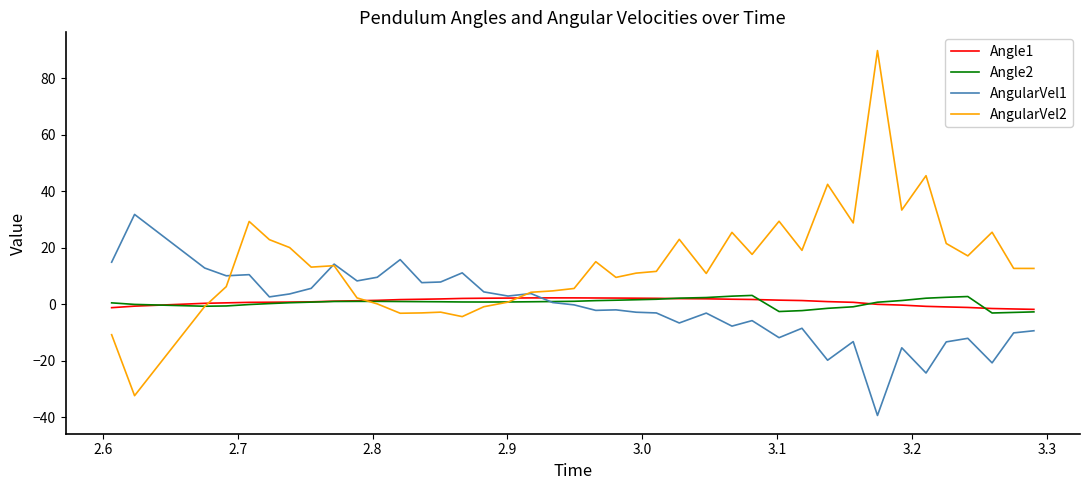

What is the minimum value shown in the chart?

-39.3